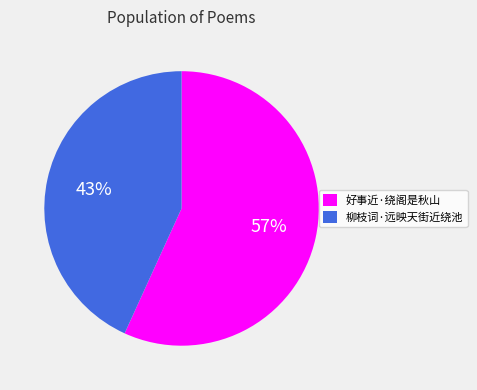

Combined, do 好事近·绕阁是秋山 and 柳枝词·远映天街近绕池 account for over 50%?

Yes